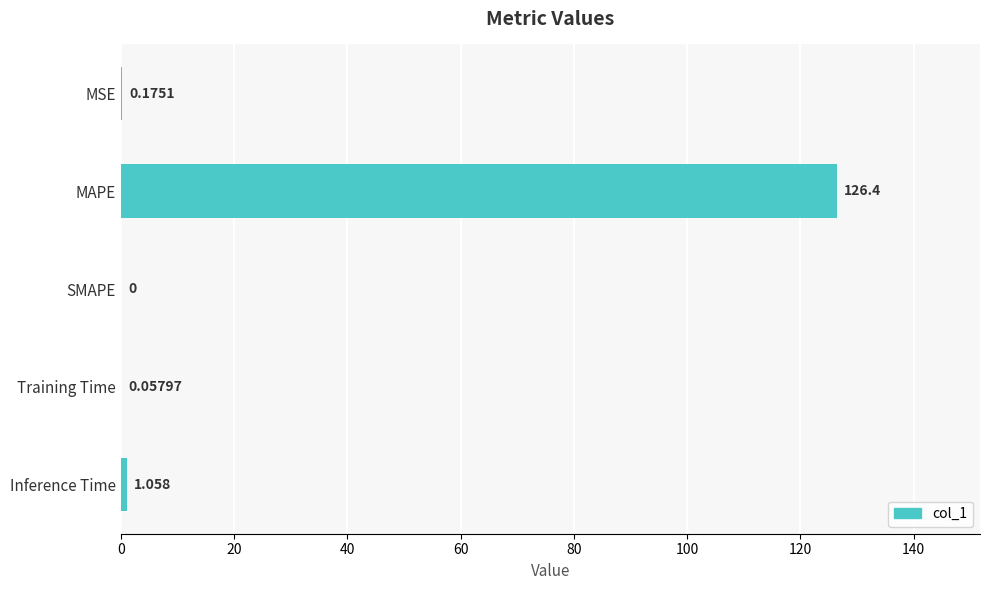

At which label is the value closest to 63?

Inference Time